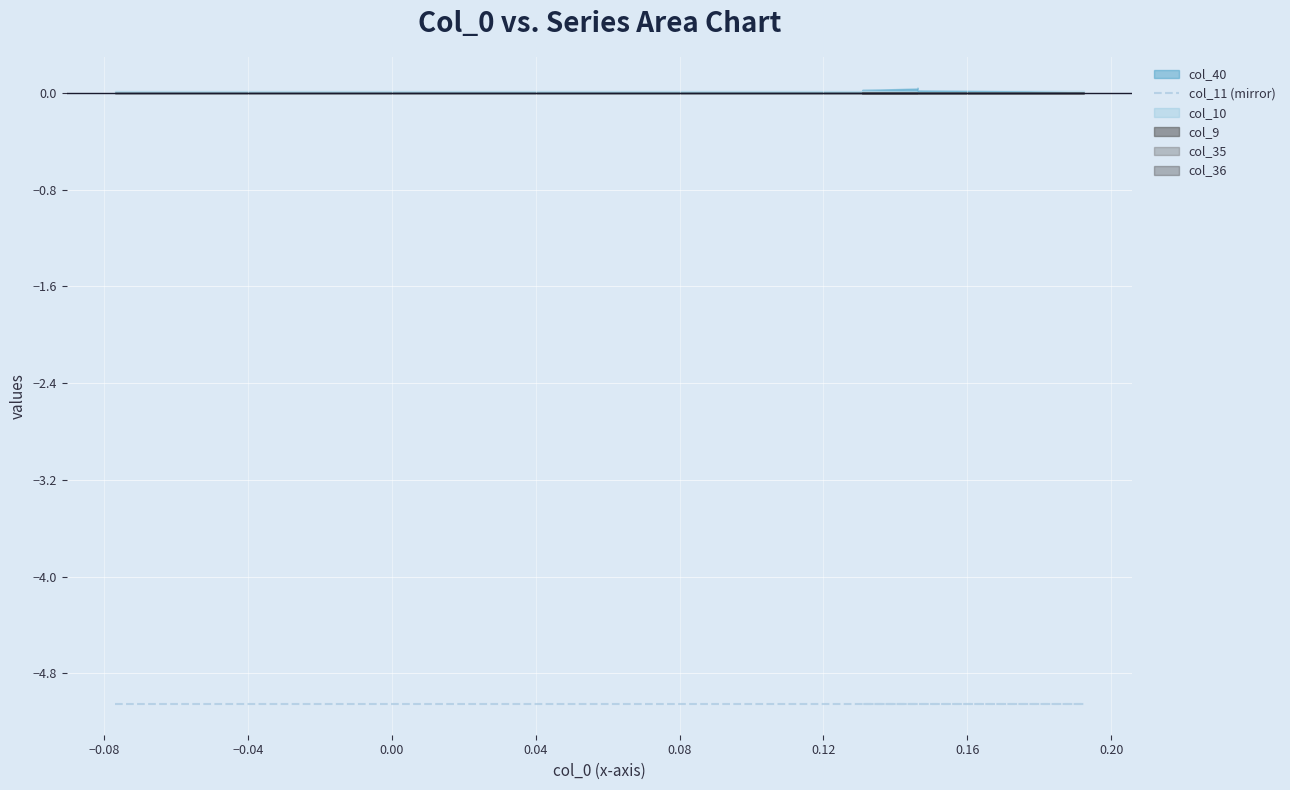

Is it true that col_11 equals -5.1 at 14?

True